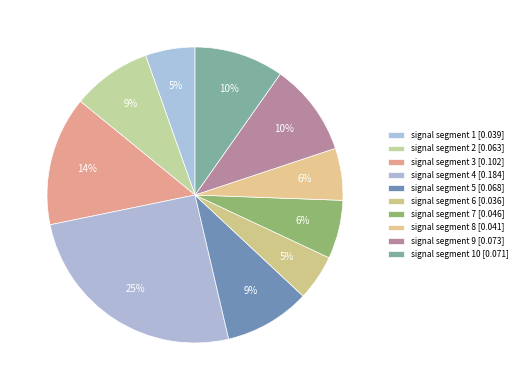

Which slice is the smallest?

signal segment 6